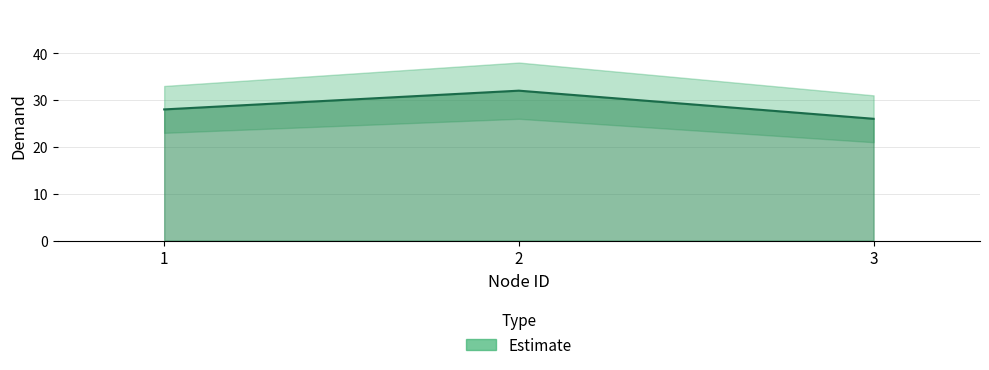

List the labels in order of value, smallest first.

3, 1, 2